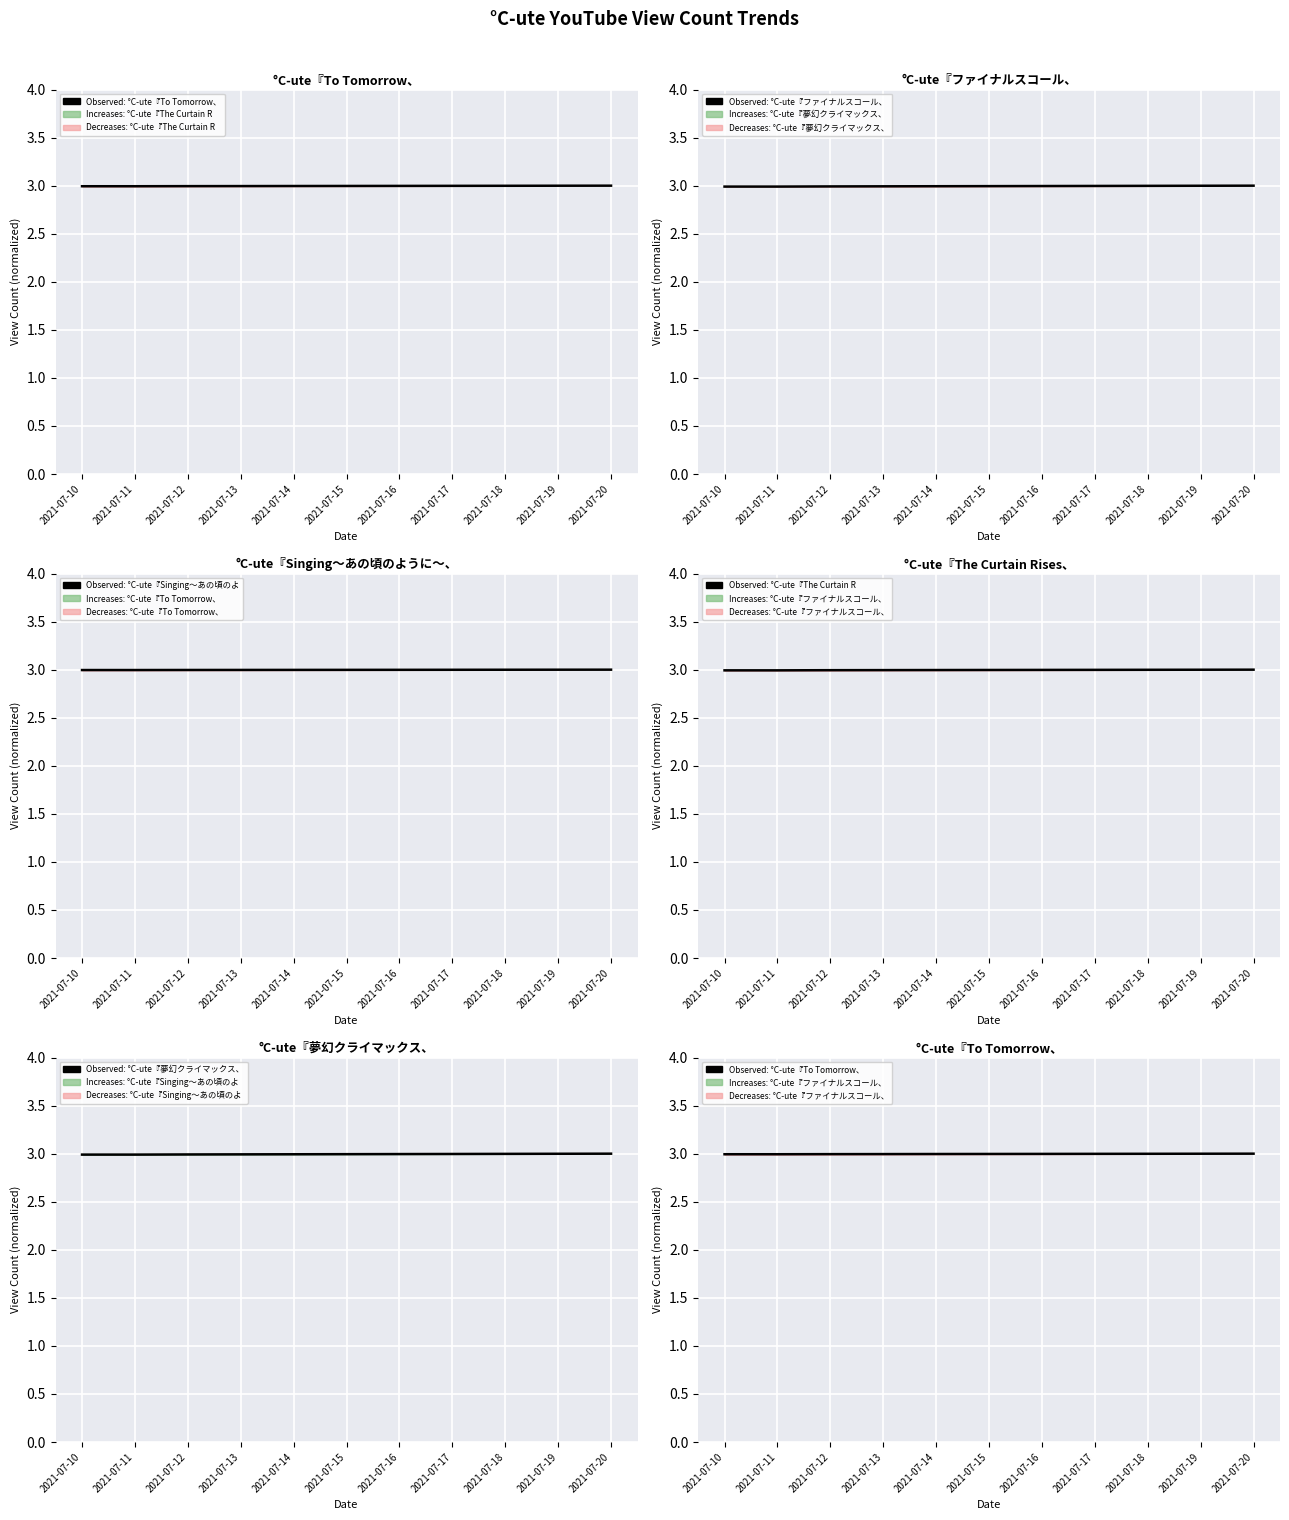

At which category is the sum across all series the highest?

2021-07-20